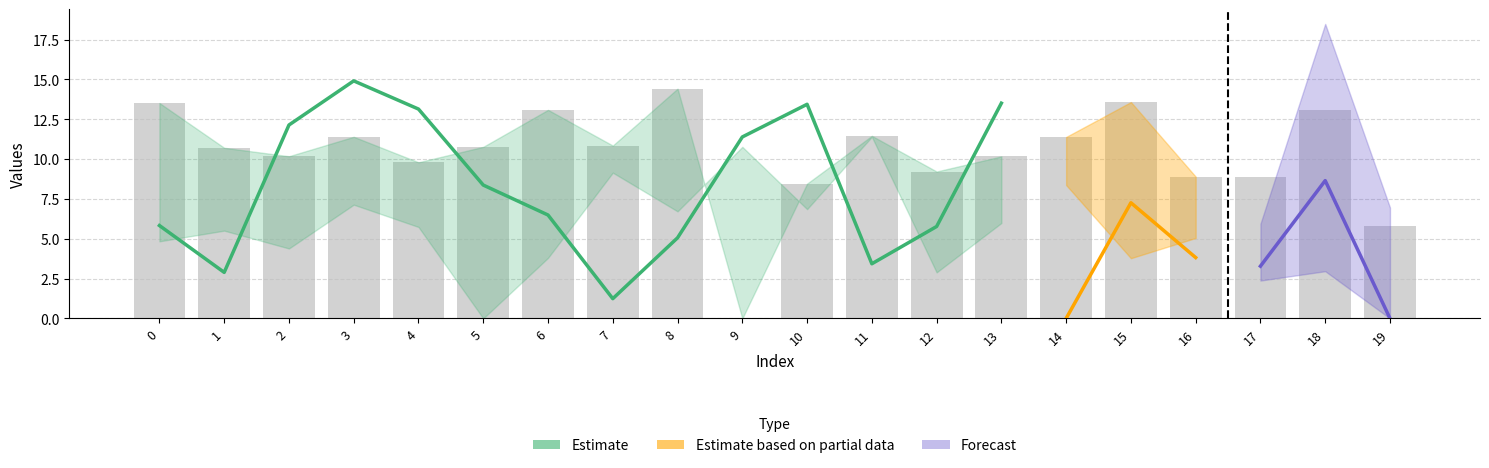

Does the chart contain any negative values?

No